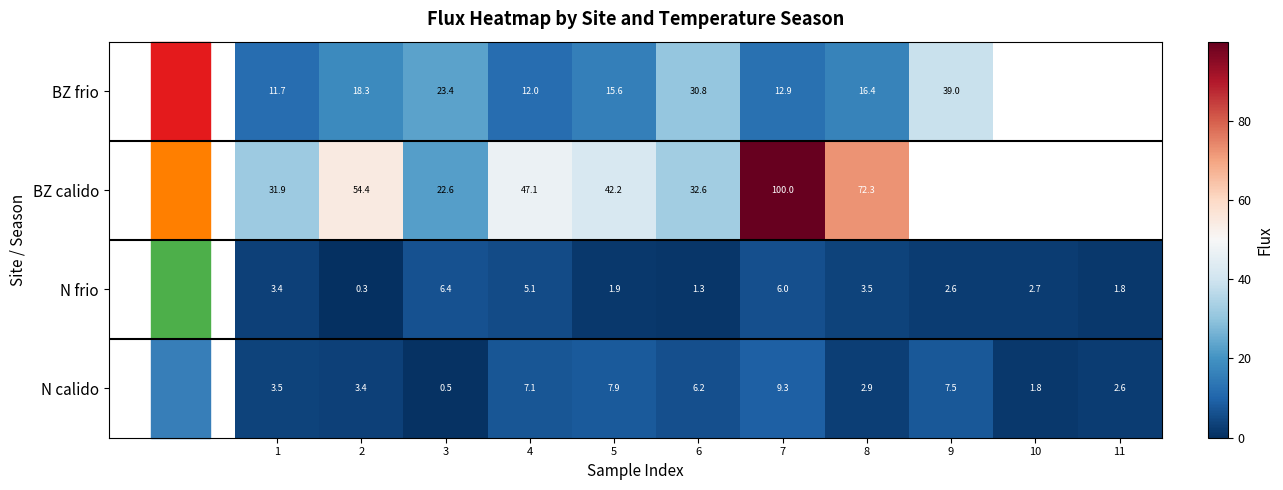

Which series changed the most between 3 and 4?

BZ calido